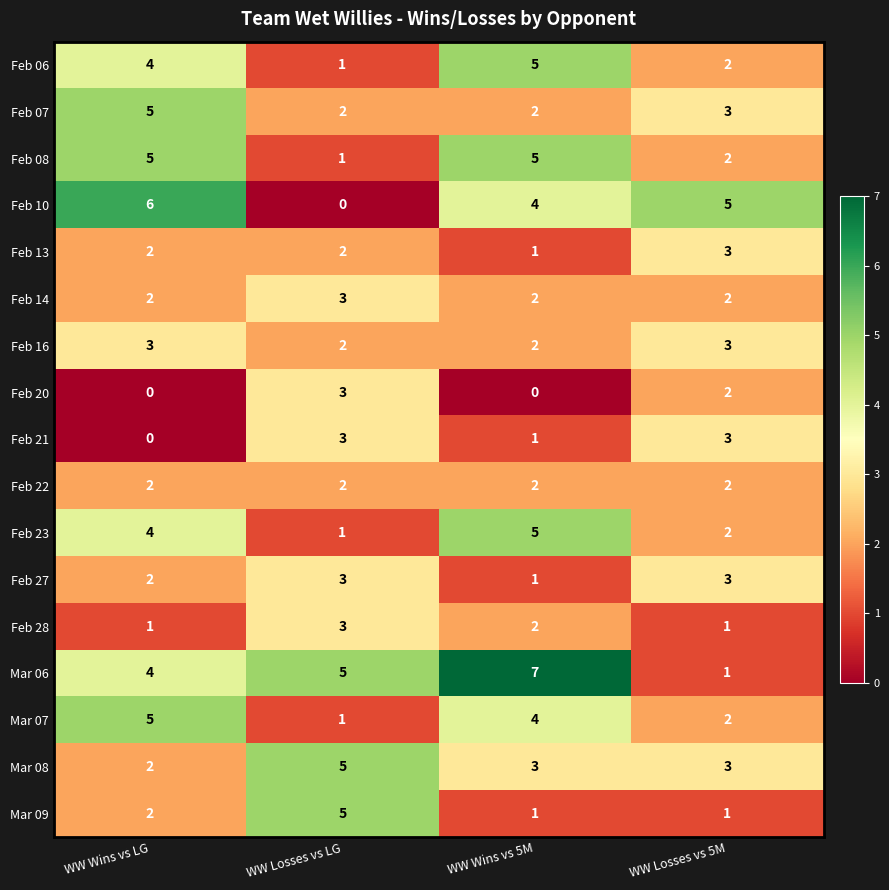

What is the sum of the Feb 10 values at WW Losses vs LG and WW Wins vs 5M?

4